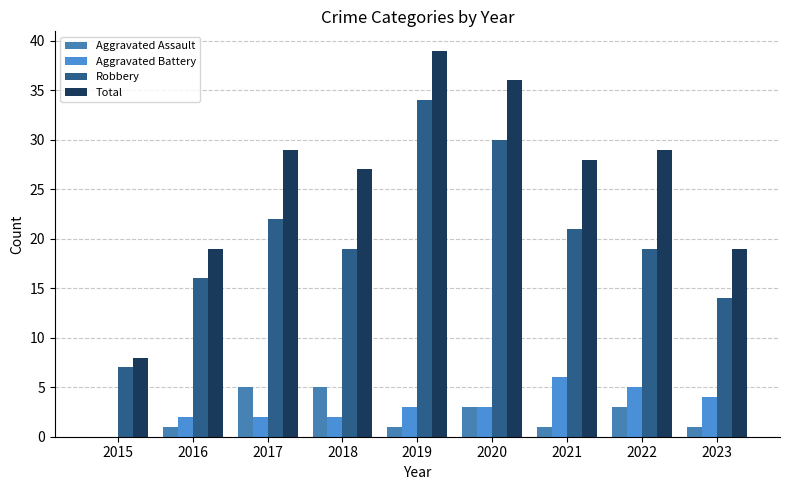

What are all the series names shown in the legend?

Aggravated Assault, Aggravated Battery, Robbery, Total